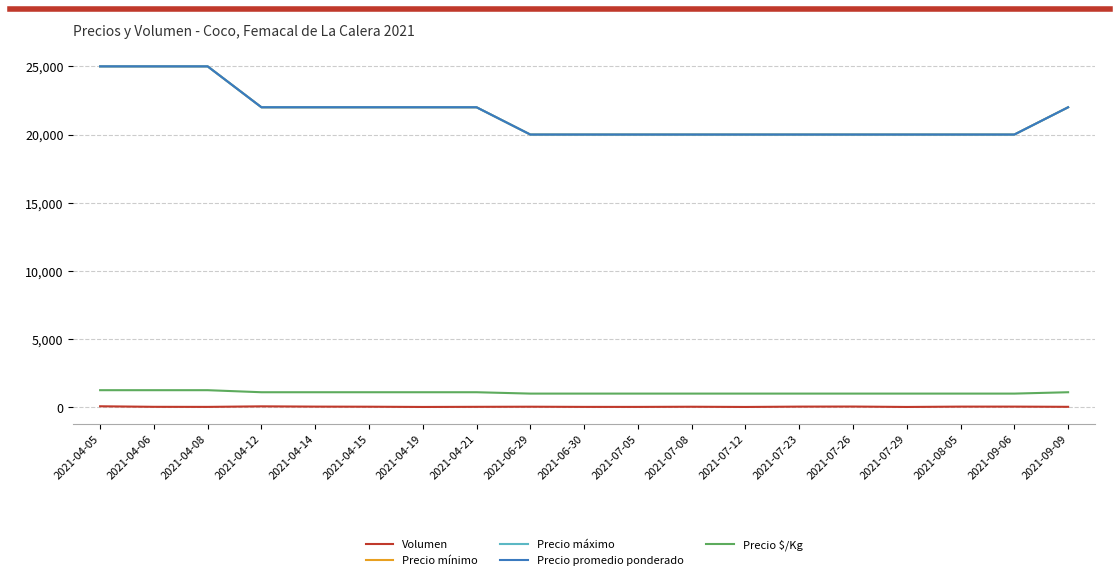

At which label is Volumen closest to 45?

2021-04-14